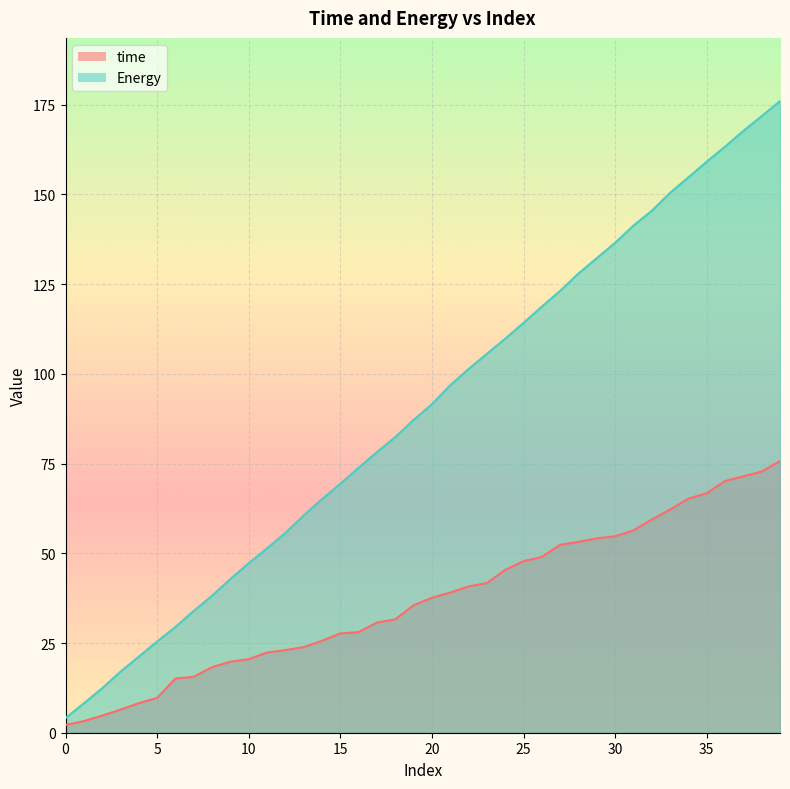

What value does the Energy series have at 7?

33.9